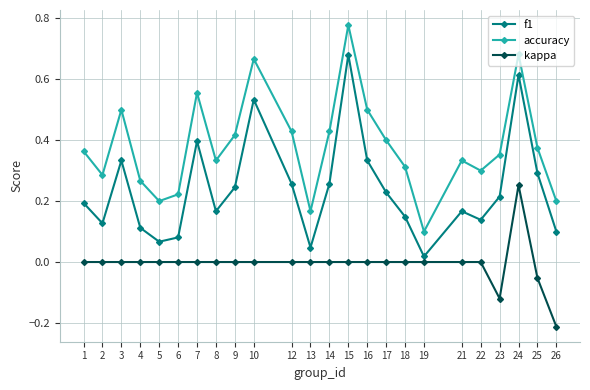

At which category does accuracy reach its first local peak?

3